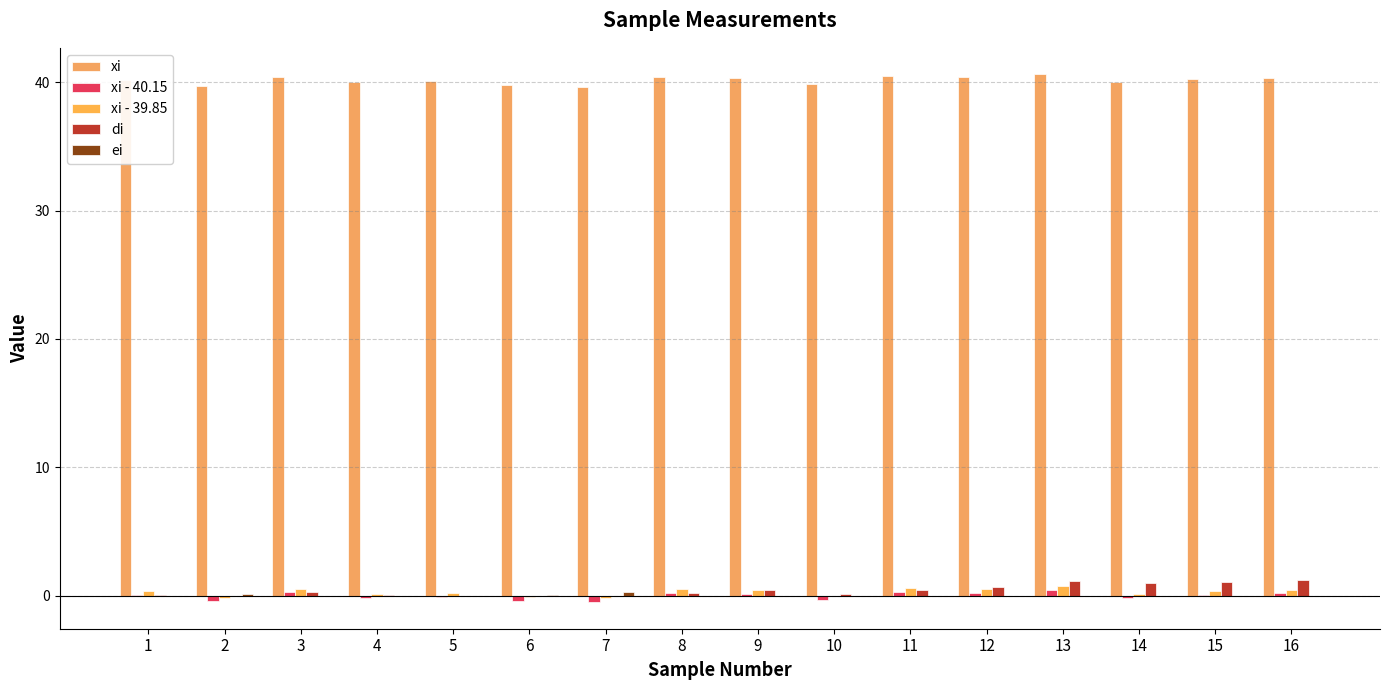

Rank the categories by di value from lowest to highest.

2, 6, 7, 5, 1, 4, 10, 8, 3, 9, 11, 12, 14, 15, 13, 16